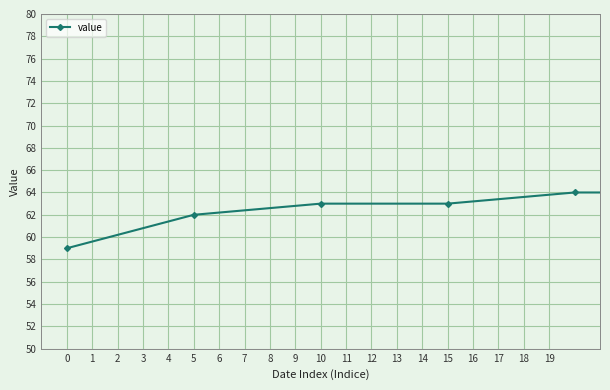

What is the greatest value displayed?

68